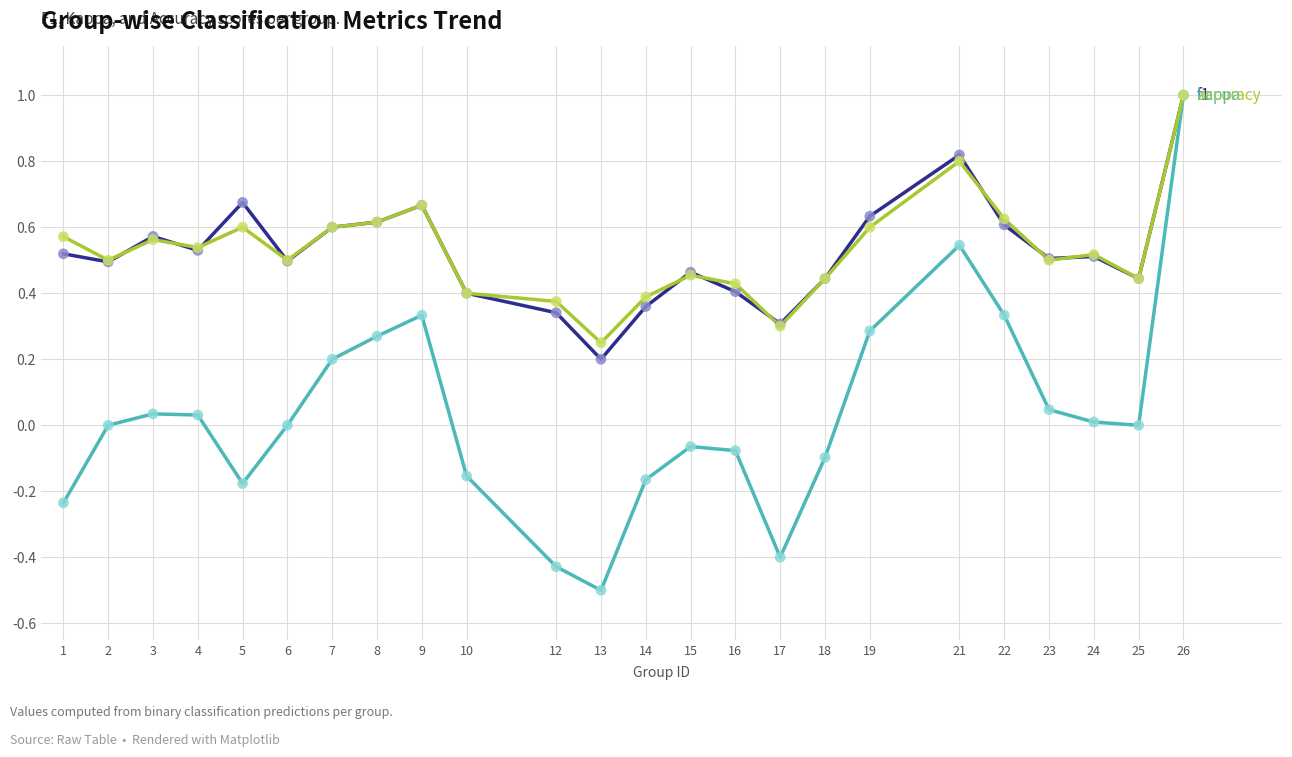

At which category is the sum across all series the highest?

26